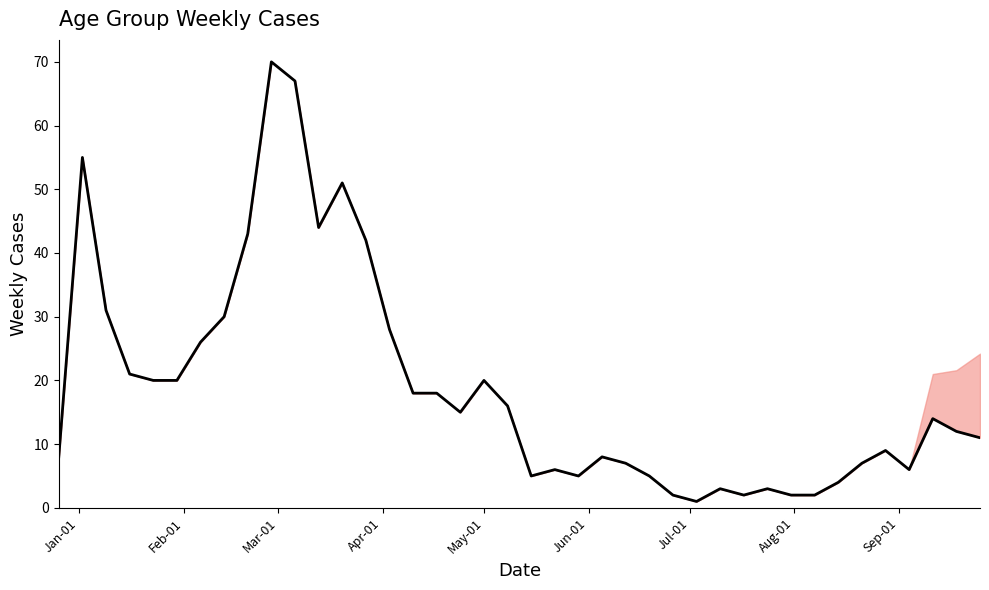

How many data points are above 14?

19